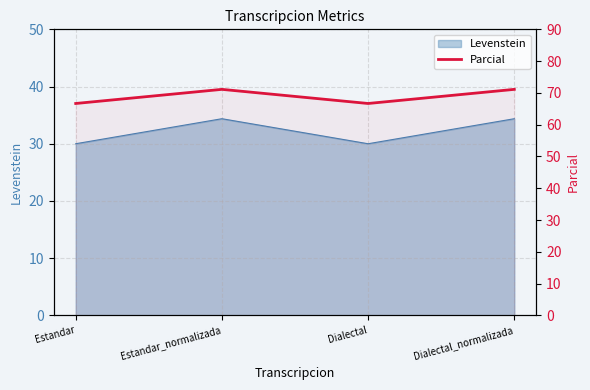

Between Dialectal and Estandar, which is larger?

Dialectal